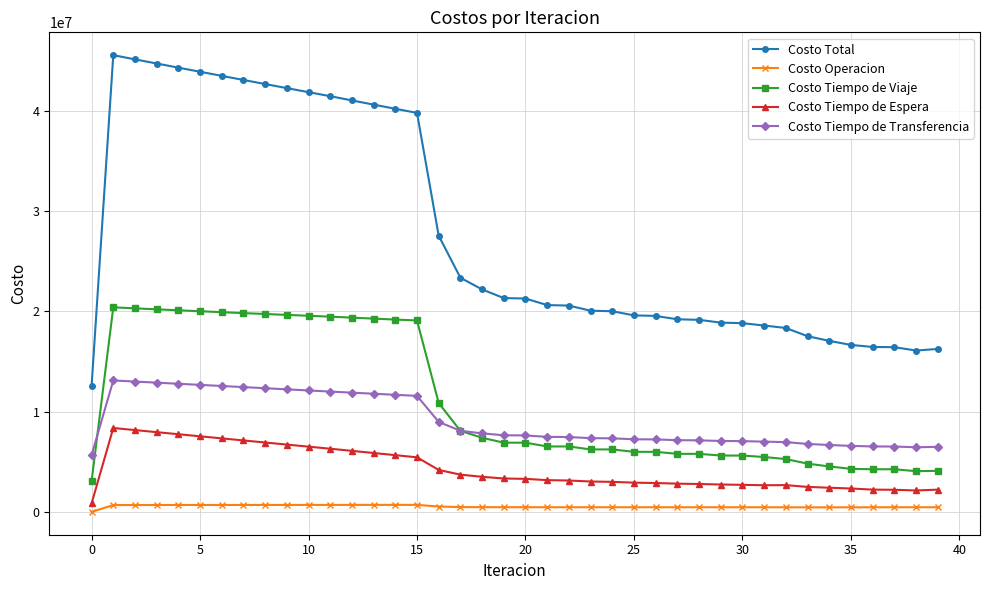

What is the highest value of the Costo Tiempo de Espera series?

8368848.3